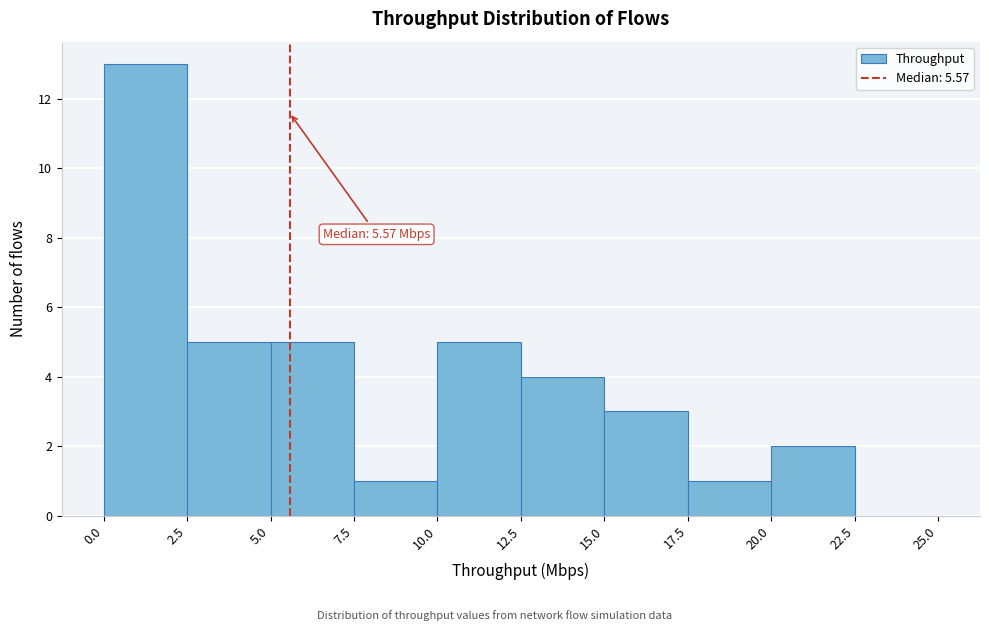

Over which range of the x-axis is the bar tallest?

0.0 to 2.5